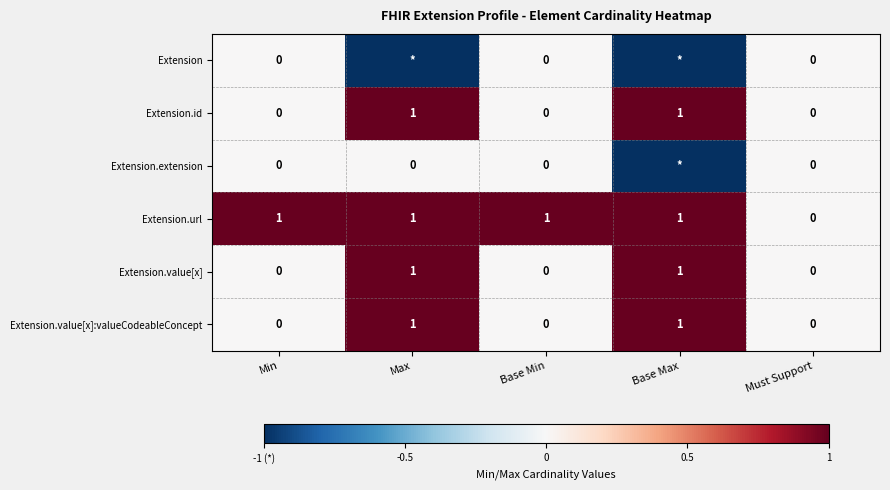

How many Extension.id values are between 0 and 1?

5